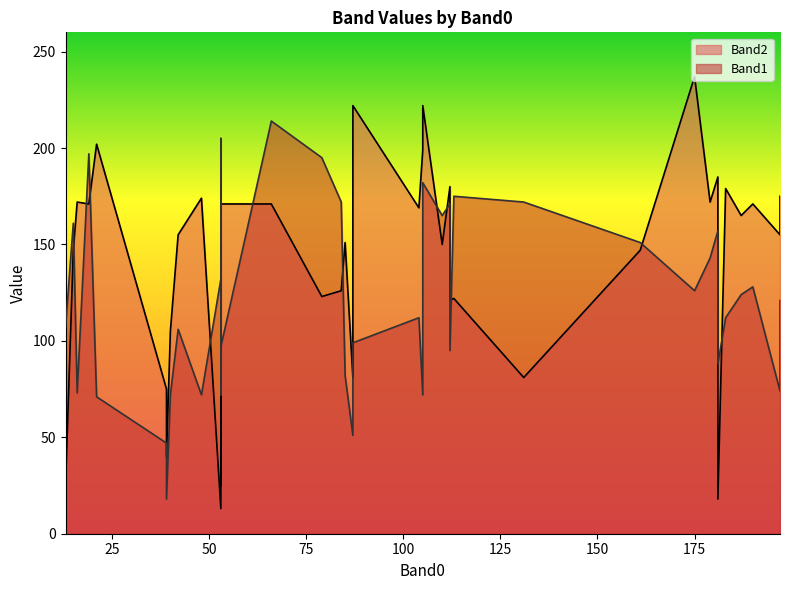

Rank the series by their maximum value, from highest to lowest.

Band2, Band1